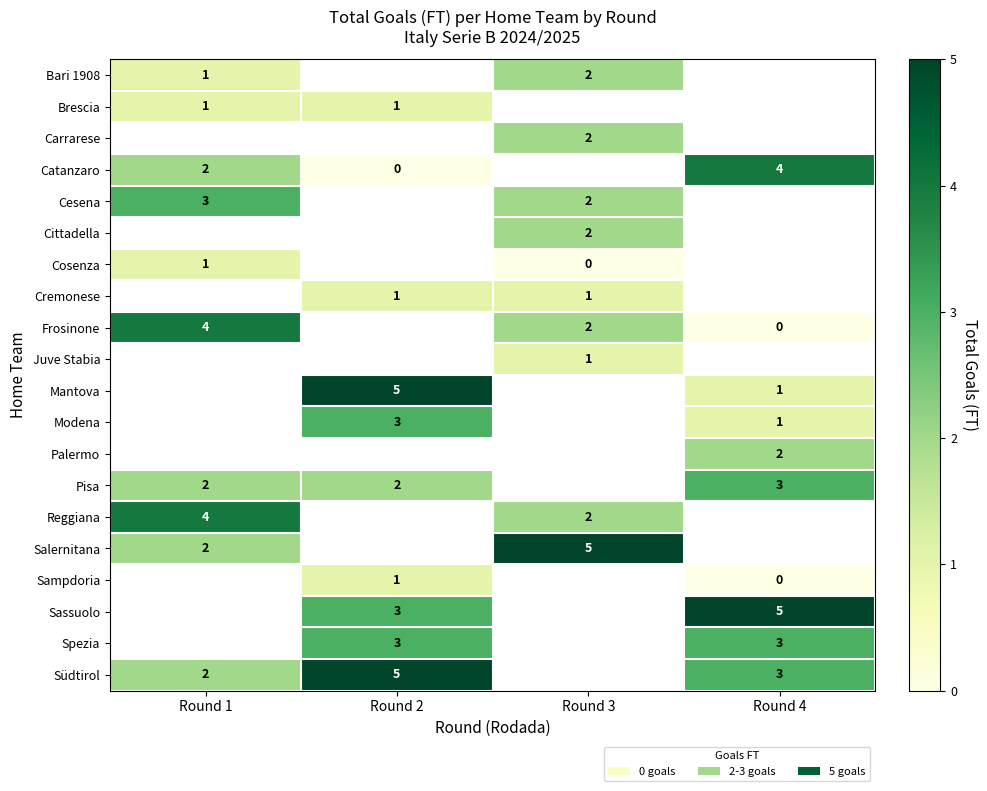

Count the number of categories in the chart.

4